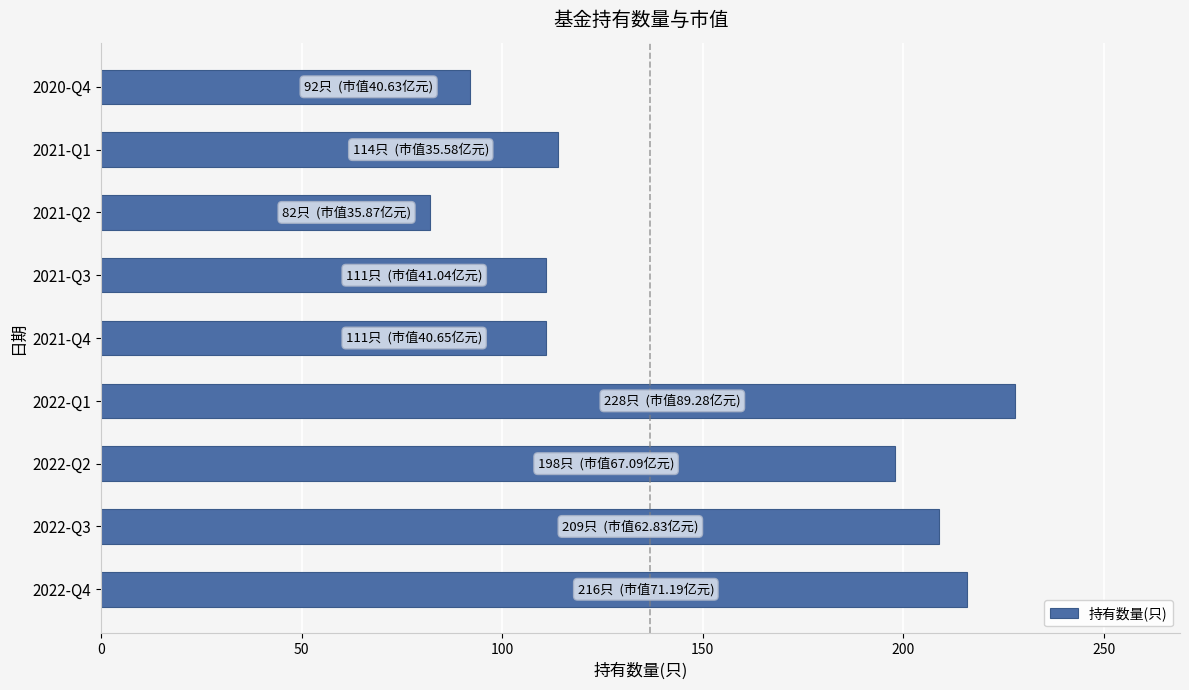

The value at 2021-Q1 is 114. True or false?

True